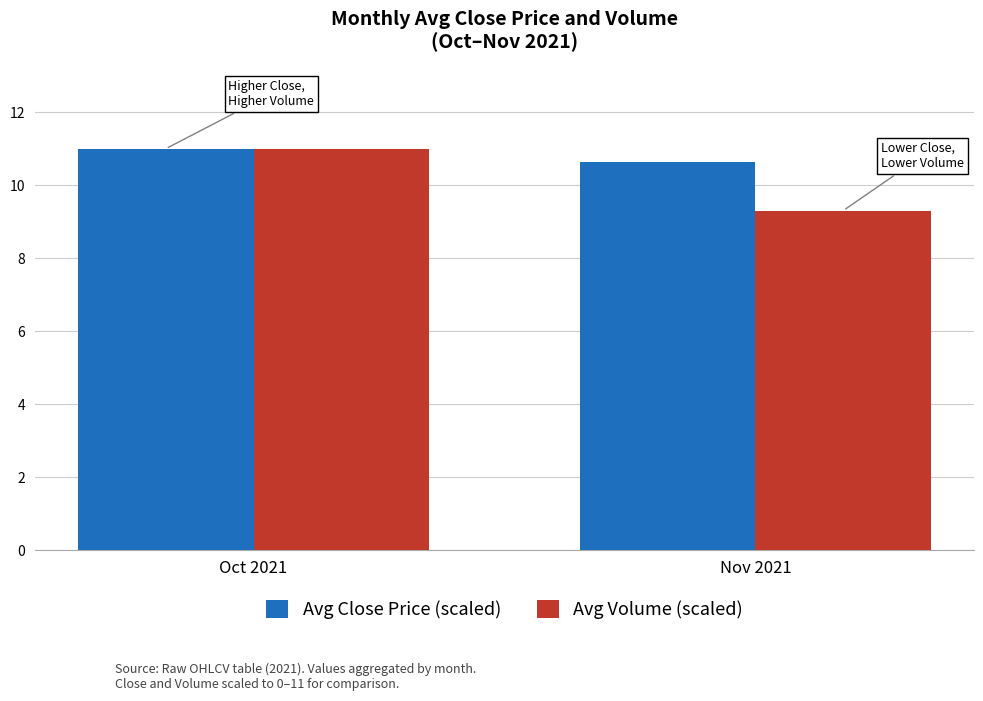

What are all the series names shown in the legend?

Avg Close Price (scaled), Avg Volume (scaled)